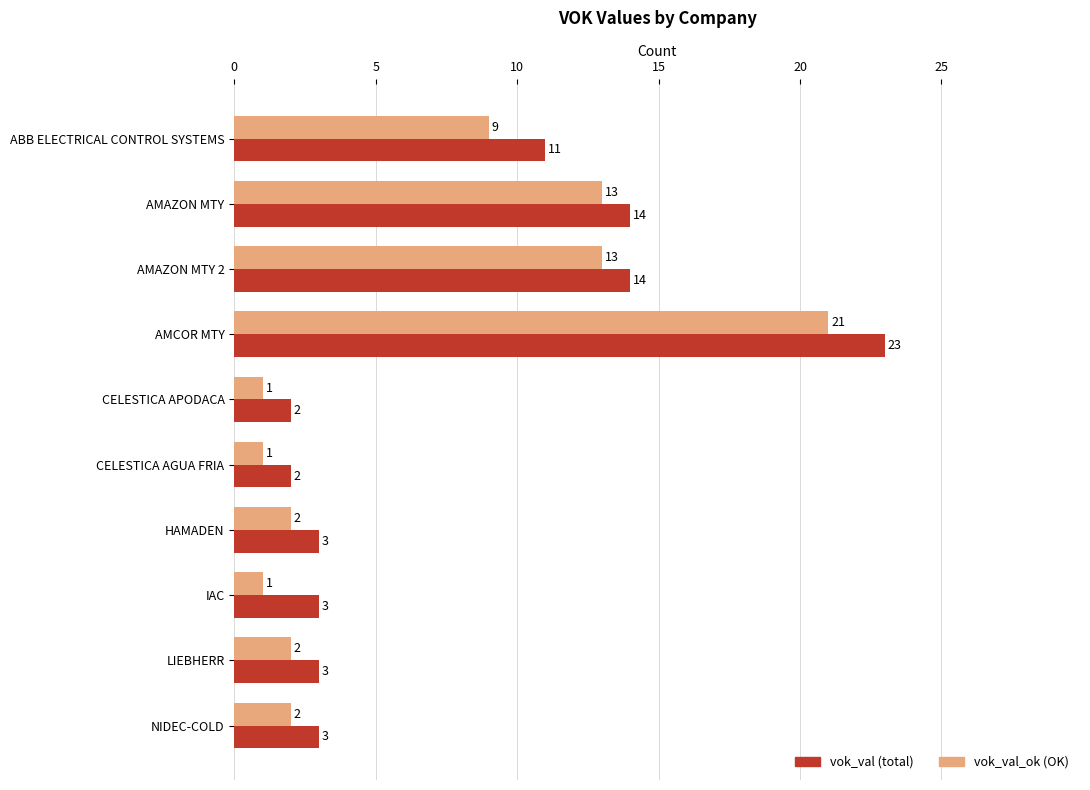

Which series has the largest range (max minus min)?

vok_val (total)